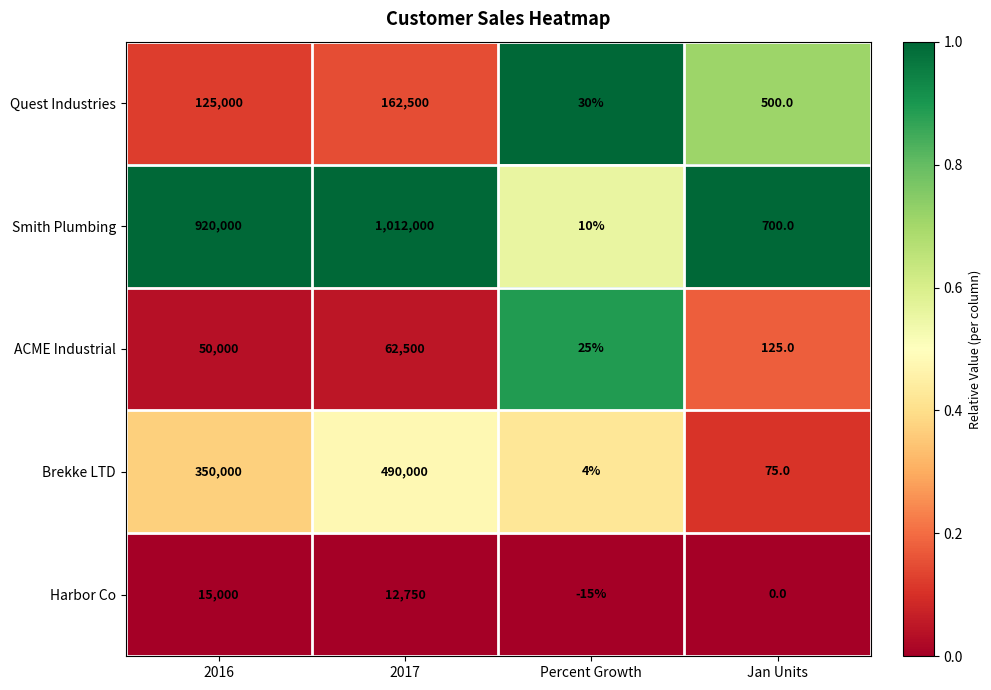

List the series in order of their peak value, lowest first.

Harbor Co, ACME Industrial, Quest Industries, Brekke LTD, Smith Plumbing